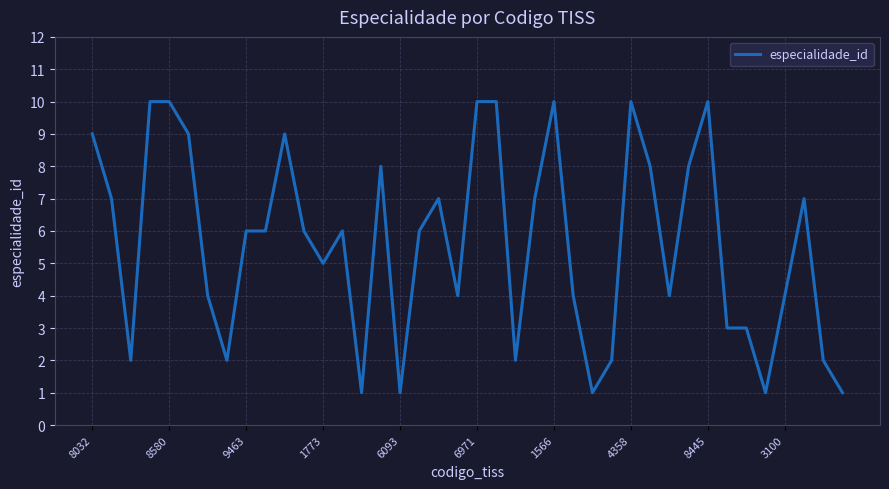

True or false: the data has more than 2 interior local peaks.

True